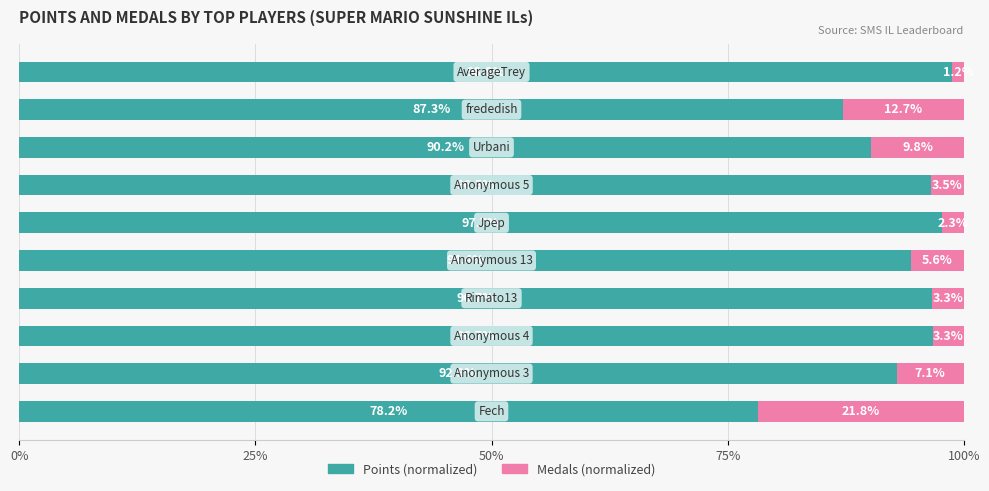

What is the difference between the second highest and second lowest values in the Points (normalized) series?

10.4